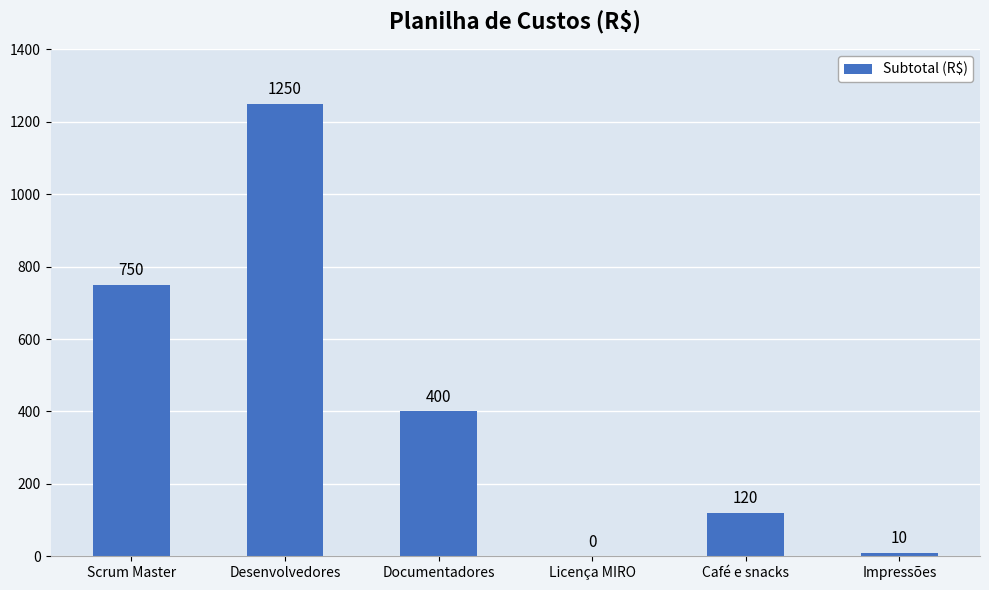

At which label does the data first exceed 400?

Scrum Master